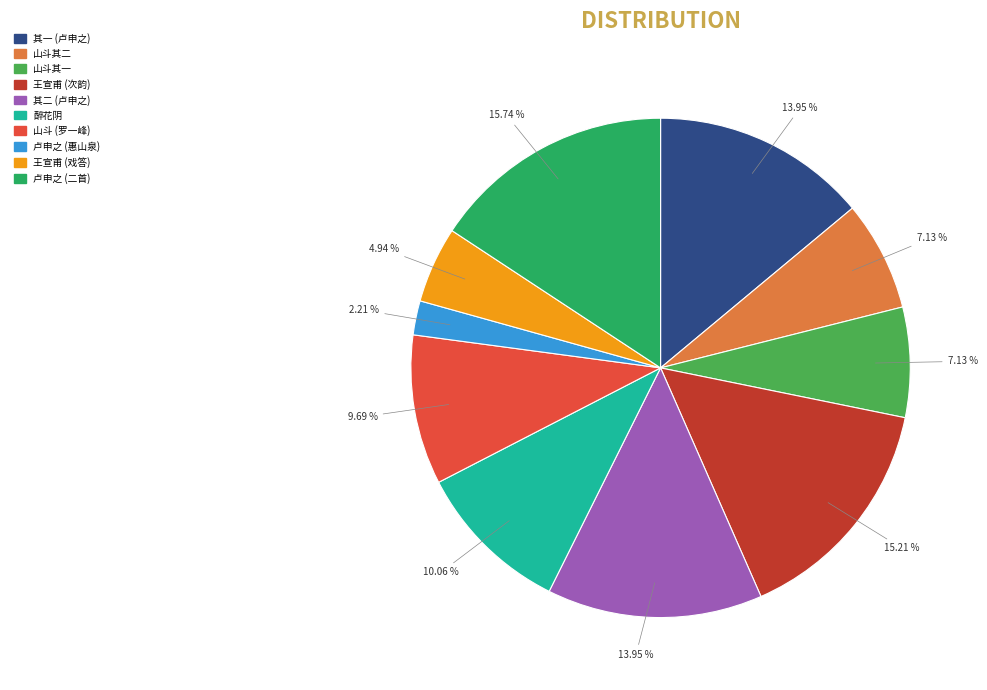

Between 其一 (卢申之) and 山斗其二, which is larger?

其一 (卢申之)